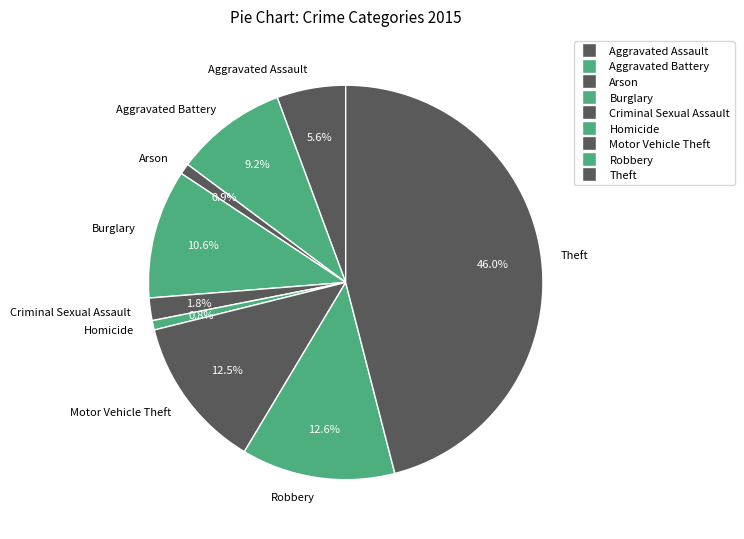

Which has a higher value, Homicide or Burglary?

Burglary